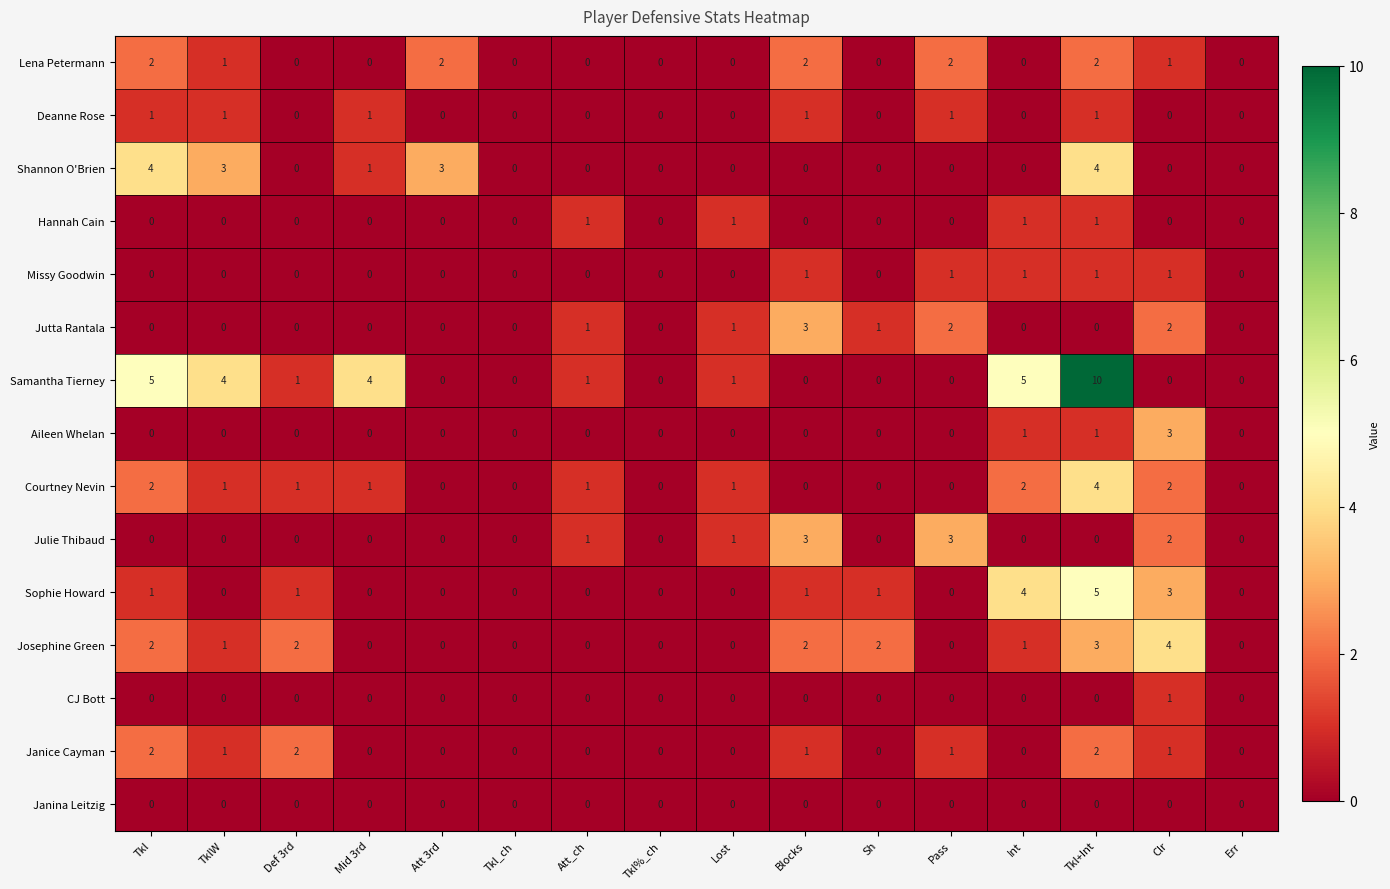

What is the spread (max minus min) of values at Mid 3rd?

4